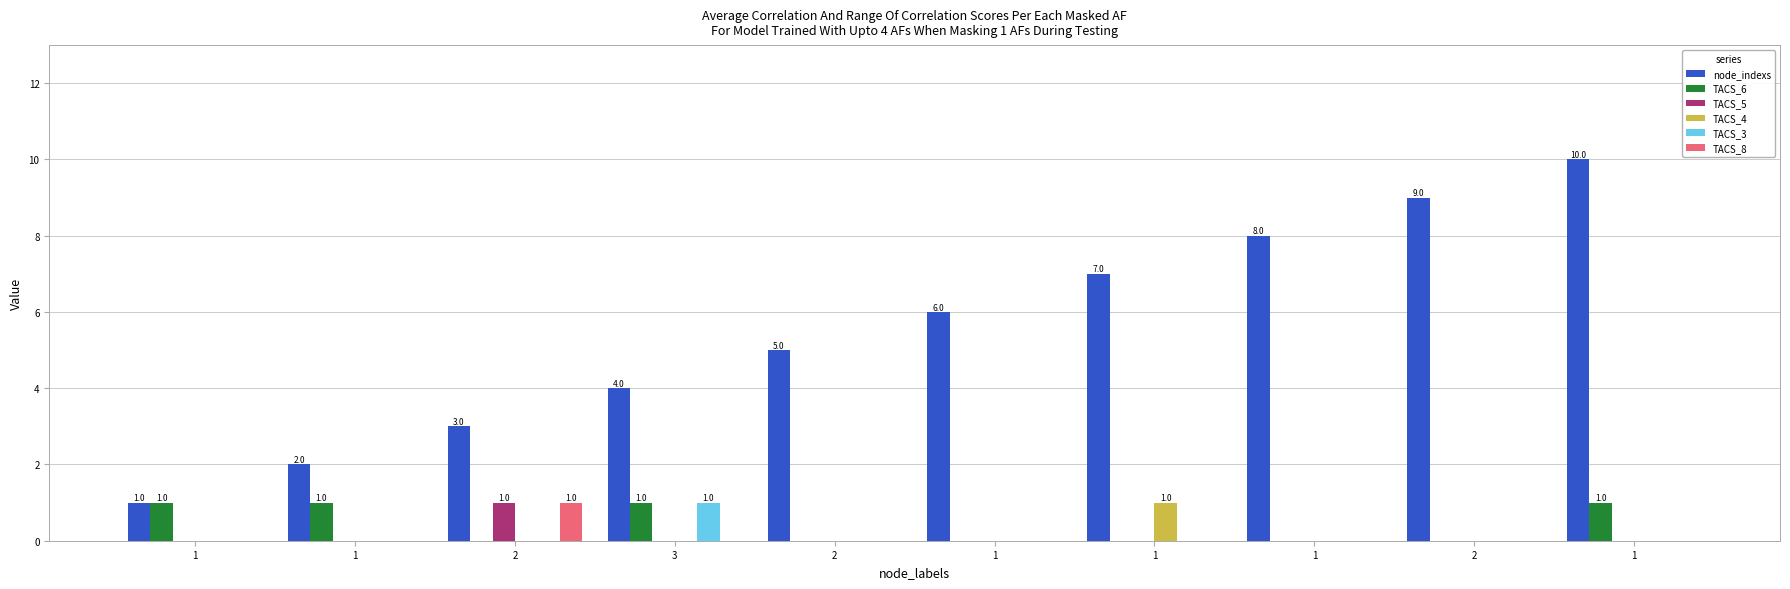

What is the label of the 2nd bar from the left?

1